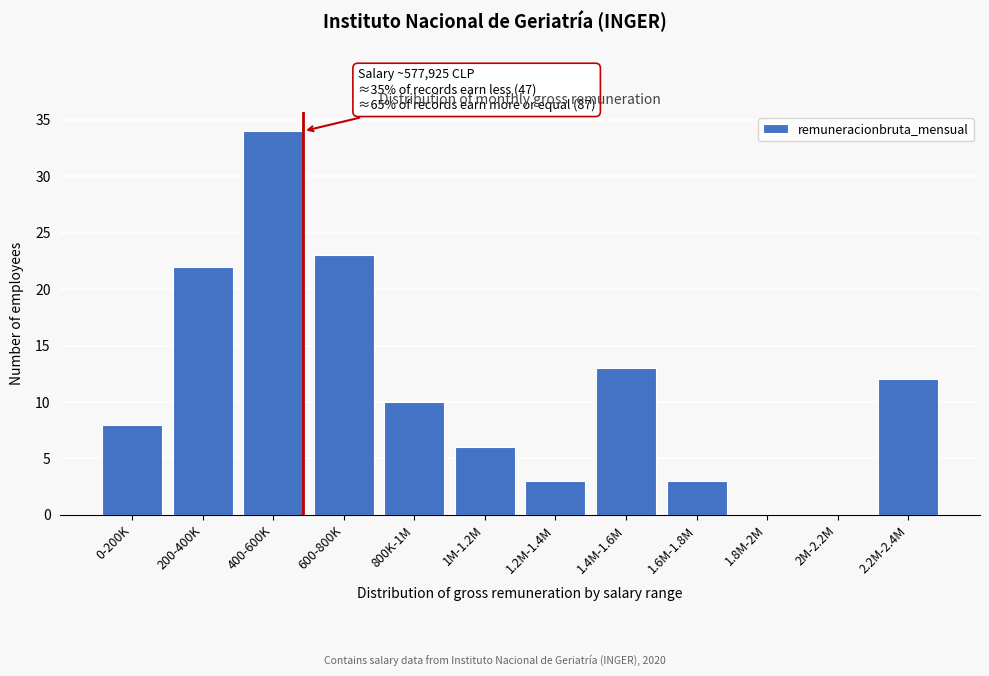

Reading right to left, extract all data points from this chart.

2.2M-2.4M=12	2M-2.2M=0	1.8M-2M=0	1.6M-1.8M=3	1.4M-1.6M=13	1.2M-1.4M=3	1M-1.2M=6	800K-1M=10	600-800K=23	400-600K=34	200-400K=22	0-200K=8